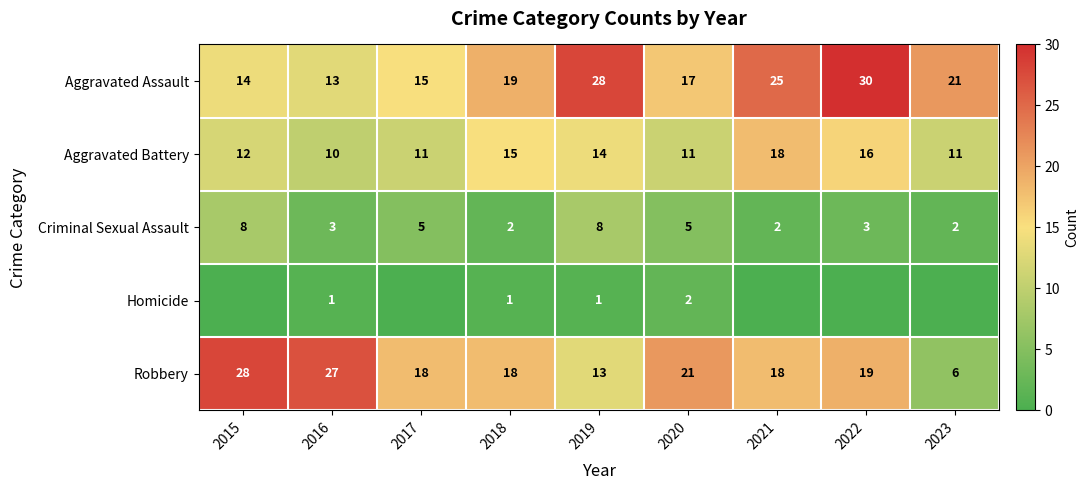

What is the total value across all series at 2018?

55